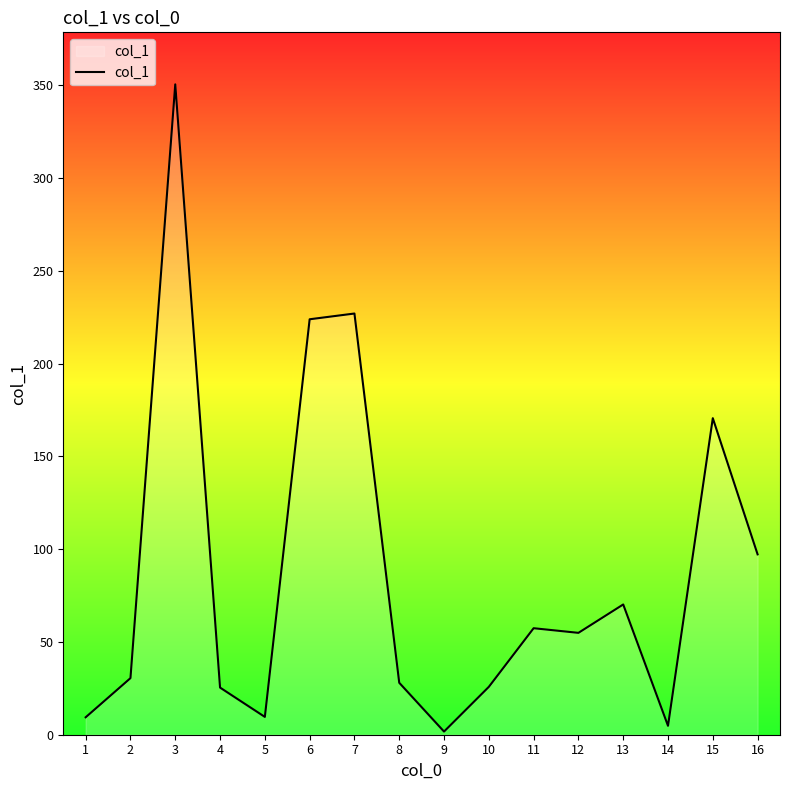

What is the average value?

86.7